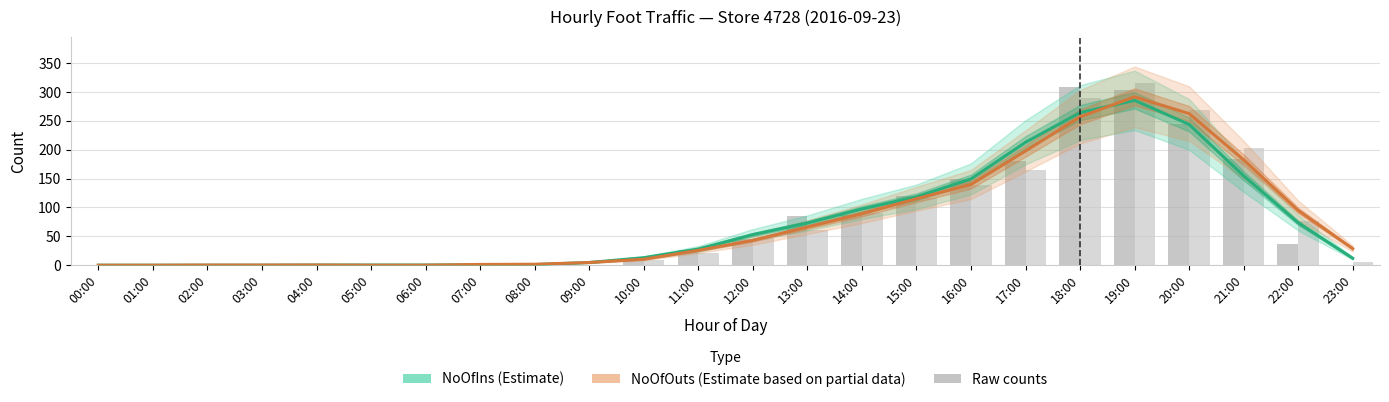

The NoOfIns (Estimate) series shows 0.7 at 07:00. True or false?

True